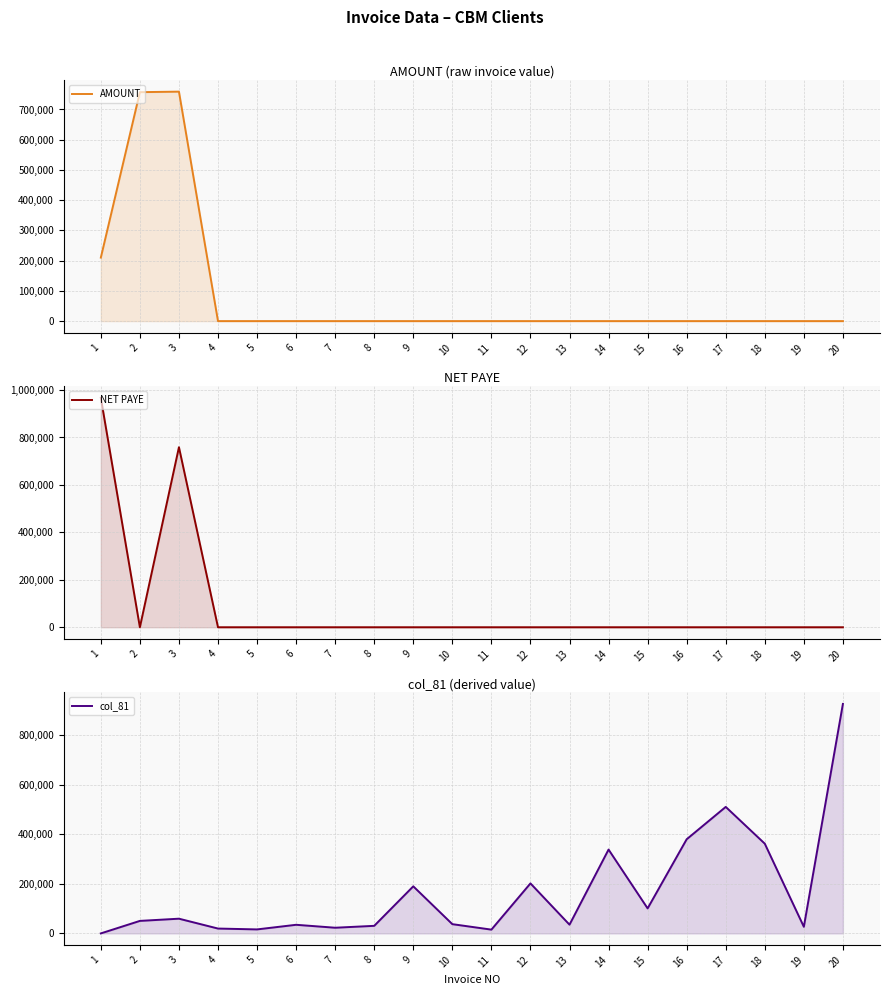

What is the spread (max minus min) of values at 18?

361864.4